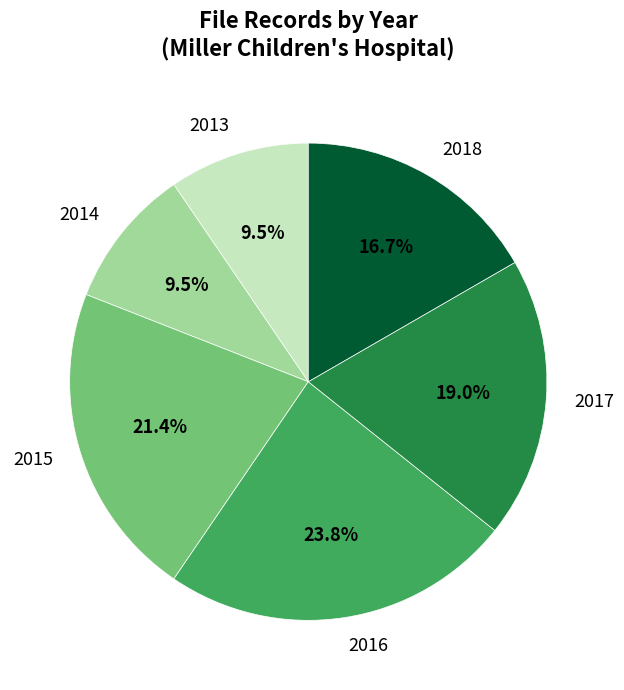

What is the ratio of the value at 2014 to the value at 2018?

0.6